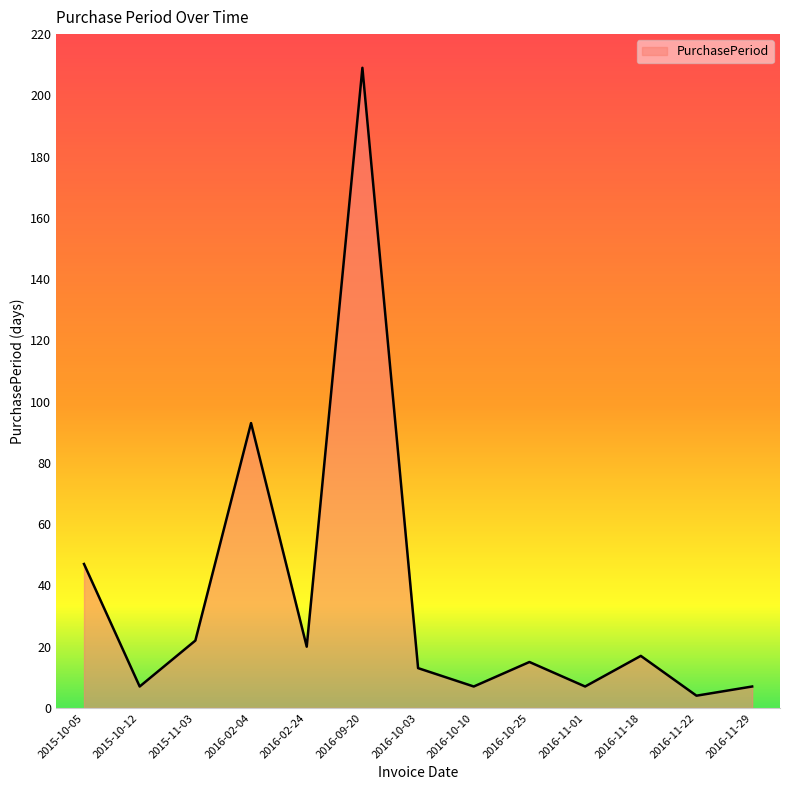

What is the difference between the maximum and minimum values?

205